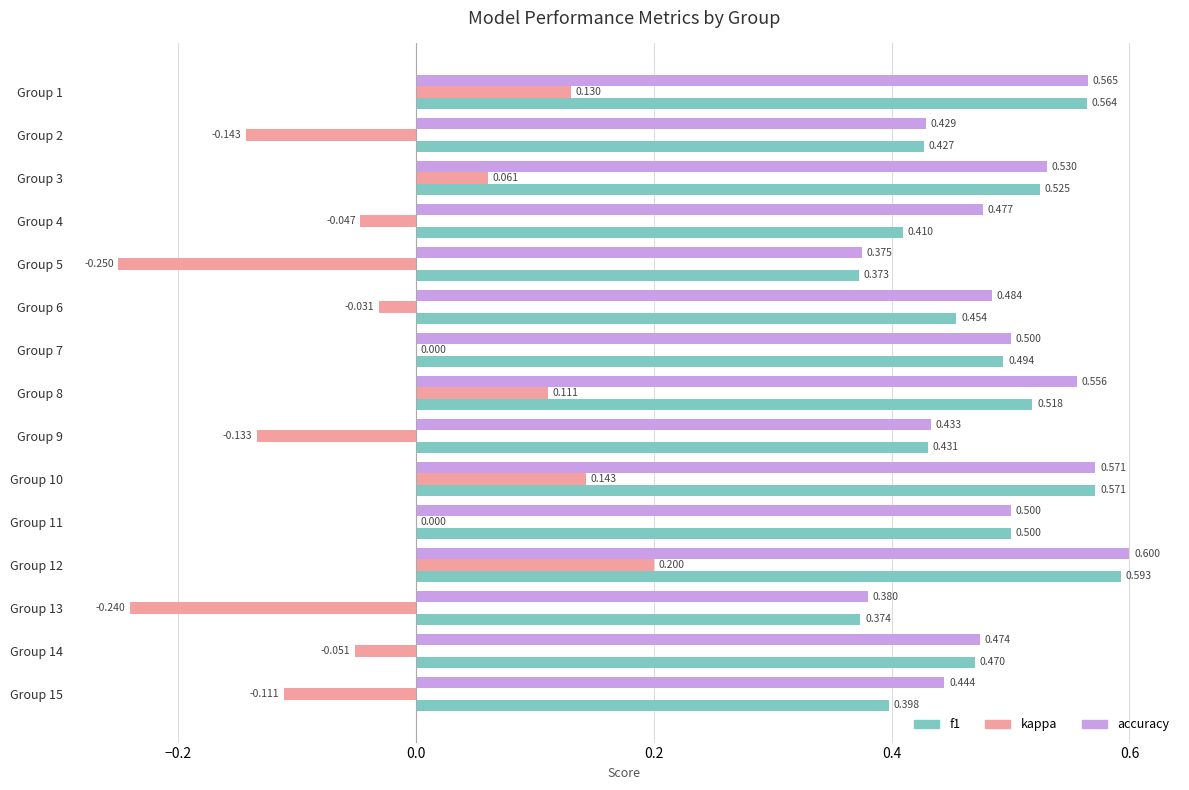

Is the value of f1 at Group 15 greater than the value of accuracy at Group 7?

No